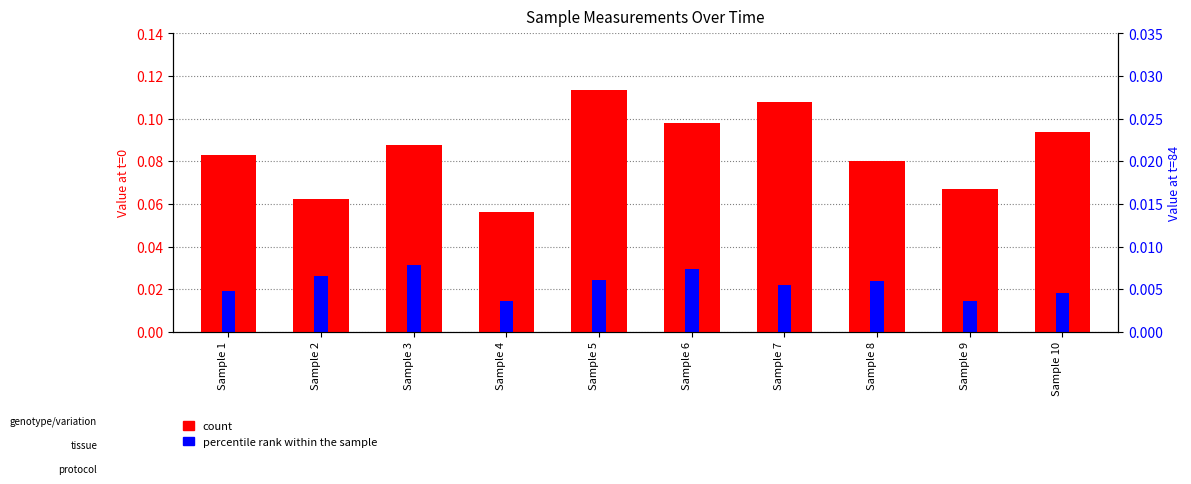

What is the difference between the maximum and second lowest values in the count series?

0.1